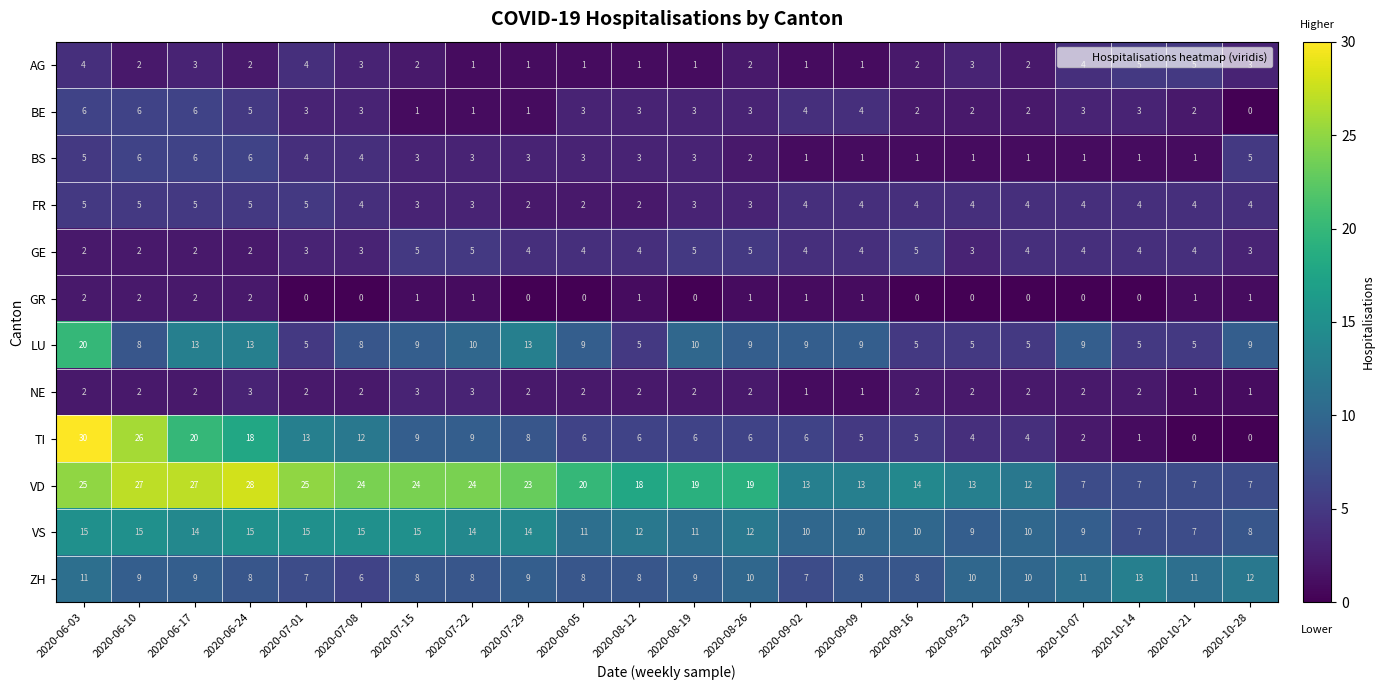

What is the maximum value shown in the chart?

30